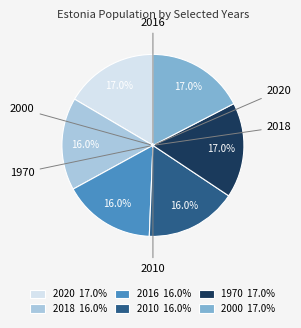

To the nearest percent, what percentage of the pie is 2000?

17%